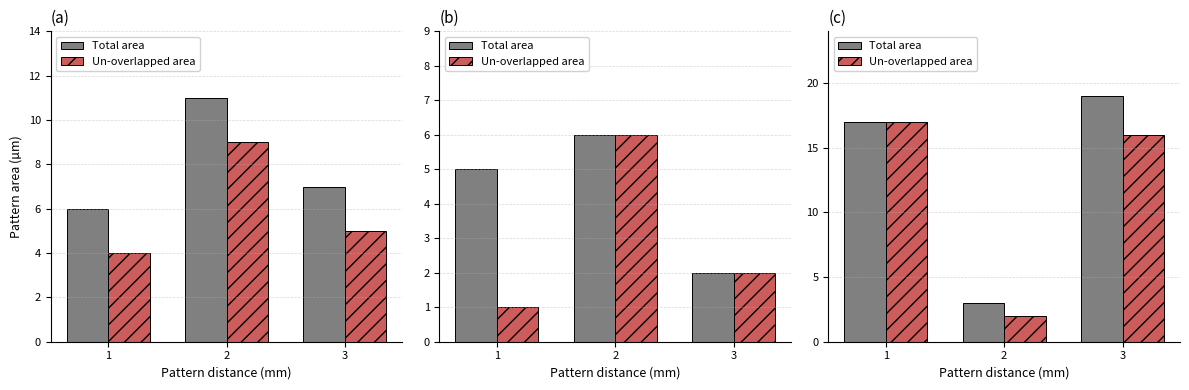

Is it true that Total area equals 31 at 3?

False